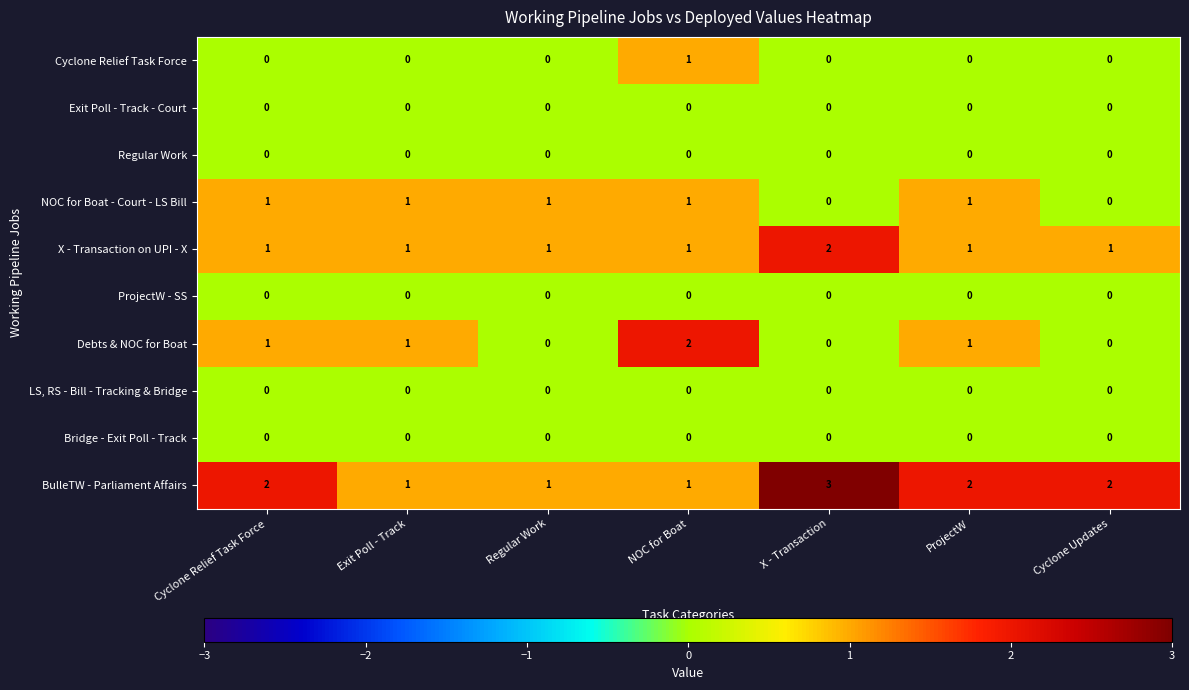

What is the maximum value shown in the chart?

3